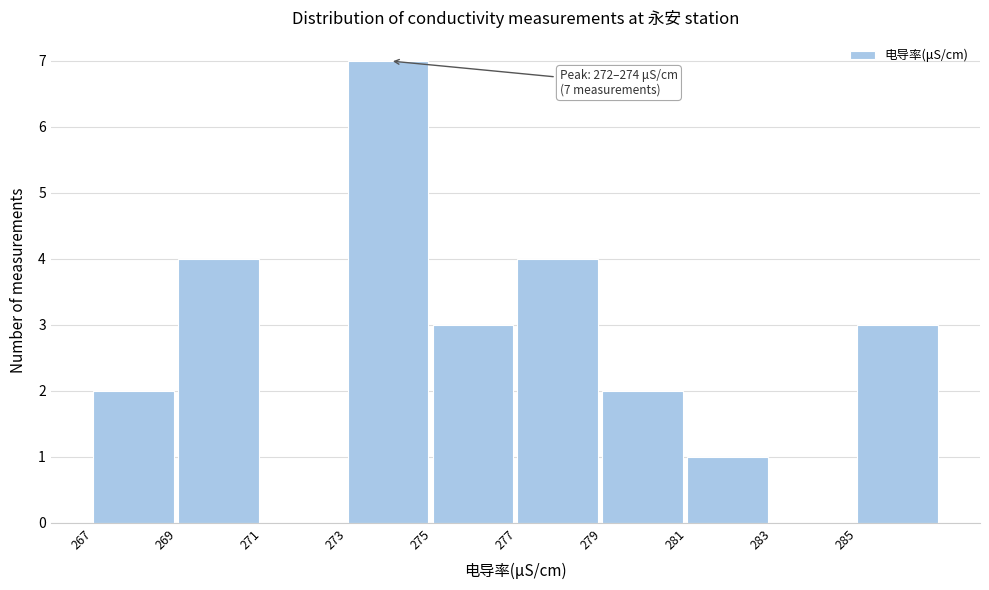

Reading right to left, list all the values displayed in this chart.

285=3	283=0	281=1	279=2	277=4	275=3	273=7	271=0	269=4	267=2